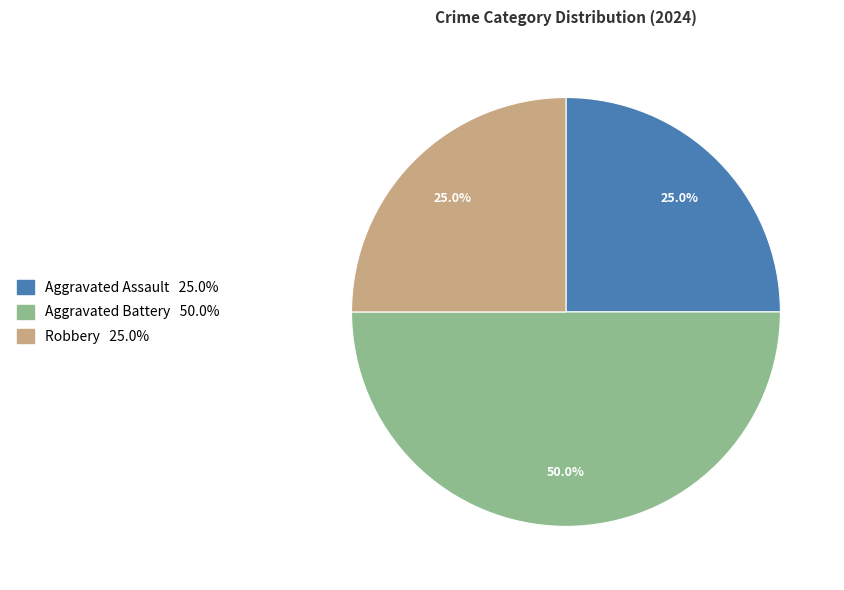

How much of the chart is everything except Aggravated Battery?

50.0%